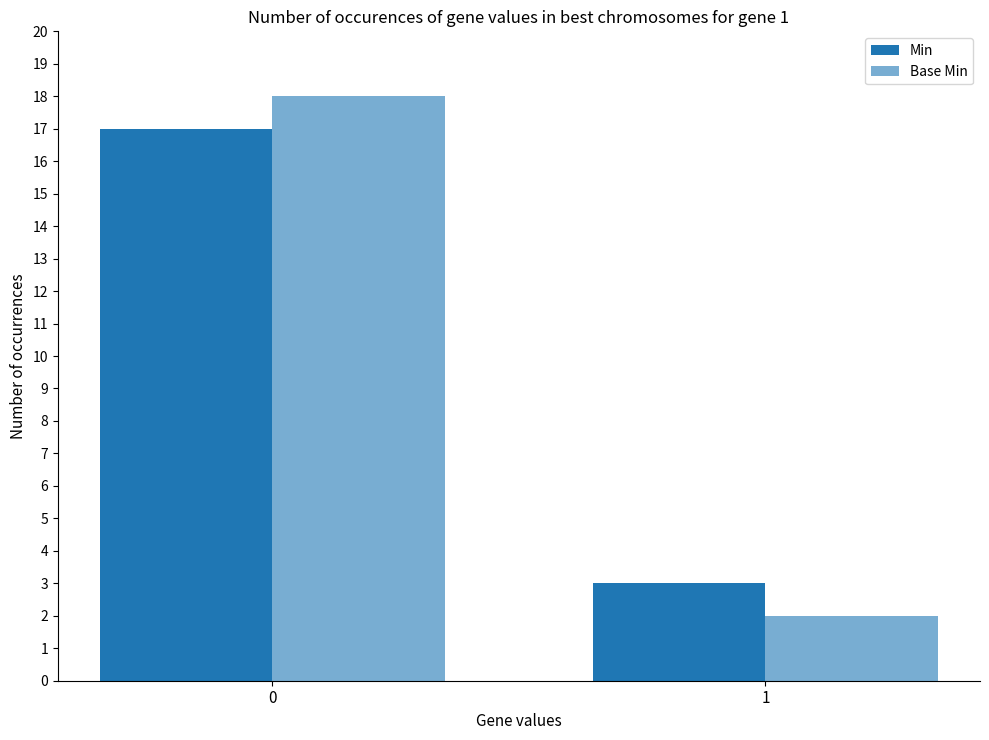

How many bars are there in each group?

2